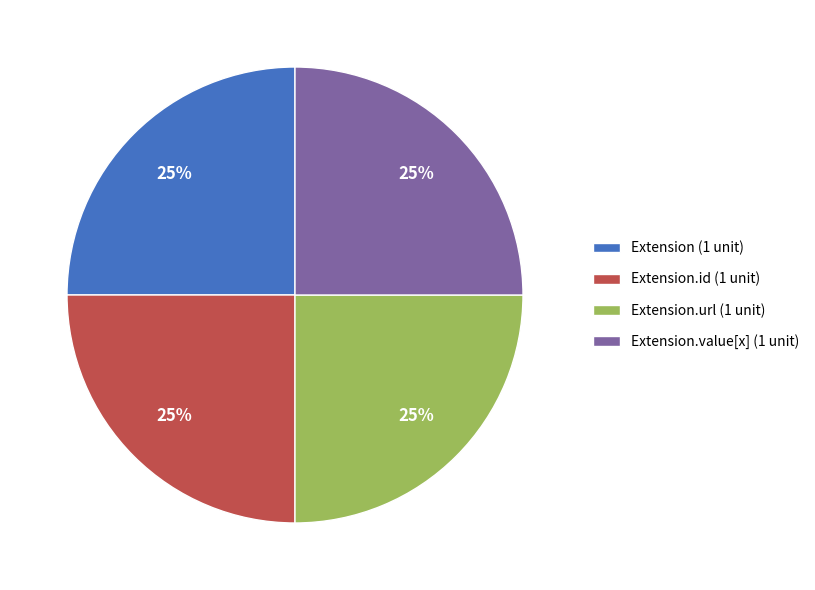

Is Extension.id (1 unit) the majority of the pie?

No